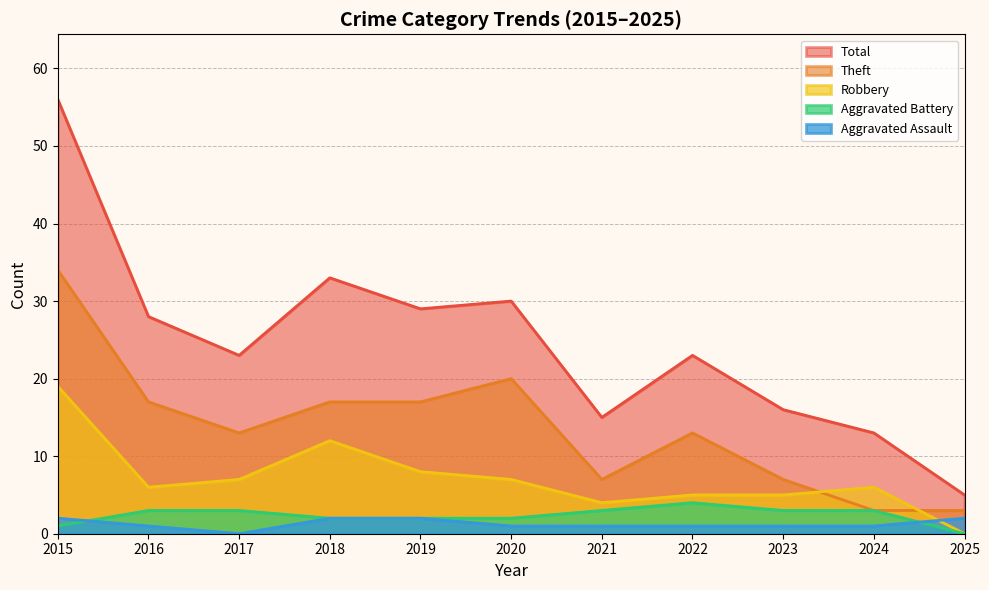

Rank the series at 2025 from highest to lowest value.

Total, Theft, Aggravated Assault, Aggravated Battery, Robbery